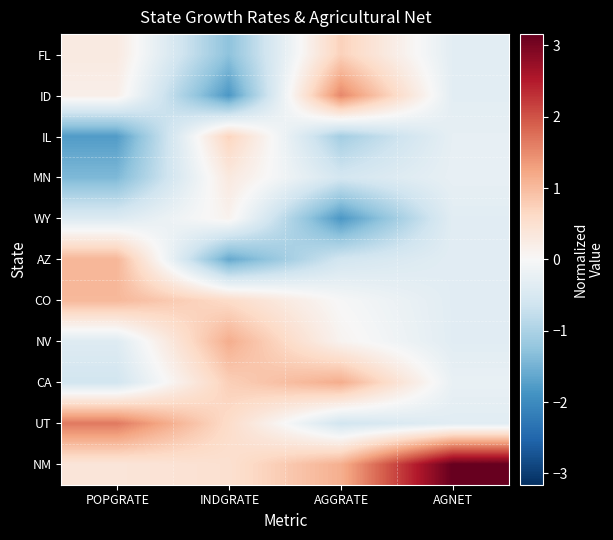

Reading left to right, what are all the values shown in this chart?

FL: POPGRATE=0.3	INDGRATE=-1.3	AGGRATE=0.7	AGNET=-0.3
ID: POPGRATE=0.2	INDGRATE=-1.8	AGGRATE=1.5	AGNET=-0.3
IL: POPGRATE=-1.8	INDGRATE=0.7	AGGRATE=-1.1	AGNET=-0.3
MN: POPGRATE=-1.4	INDGRATE=0.3	AGGRATE=-0.6	AGNET=-0.2
WY: POPGRATE=-0.4	INDGRATE=0.1	AGGRATE=-1.8	AGNET=-0.4
AZ: POPGRATE=1.1	INDGRATE=-1.6	AGGRATE=-0.6	AGNET=-0.3
CO: POPGRATE=1.0	INDGRATE=0.6	AGGRATE=-0.0	AGNET=-0.4
NV: POPGRATE=-0.4	INDGRATE=1.1	AGGRATE=0.1	AGNET=-0.4
CA: POPGRATE=-0.6	INDGRATE=0.8	AGGRATE=1.2	AGNET=-0.2
UT: POPGRATE=1.7	INDGRATE=0.6	AGGRATE=-0.6	AGNET=-0.4
NM: POPGRATE=0.4	INDGRATE=0.5	AGGRATE=1.1	AGNET=3.2